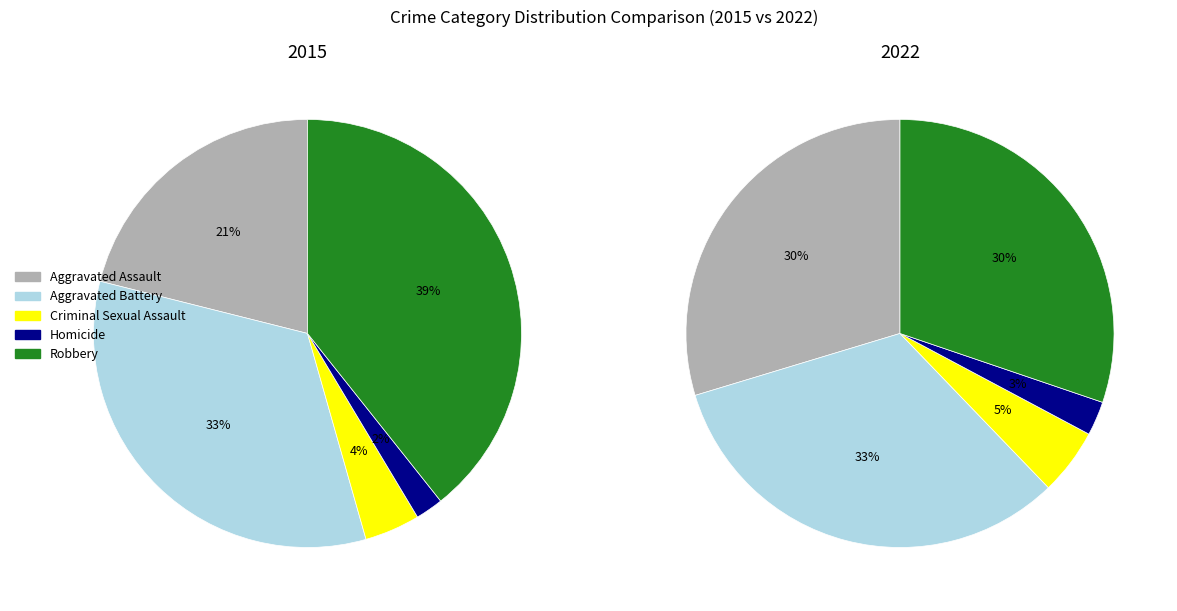

Approximately how many times larger is the value at Aggravated Battery compared to Aggravated Assault?

1.6